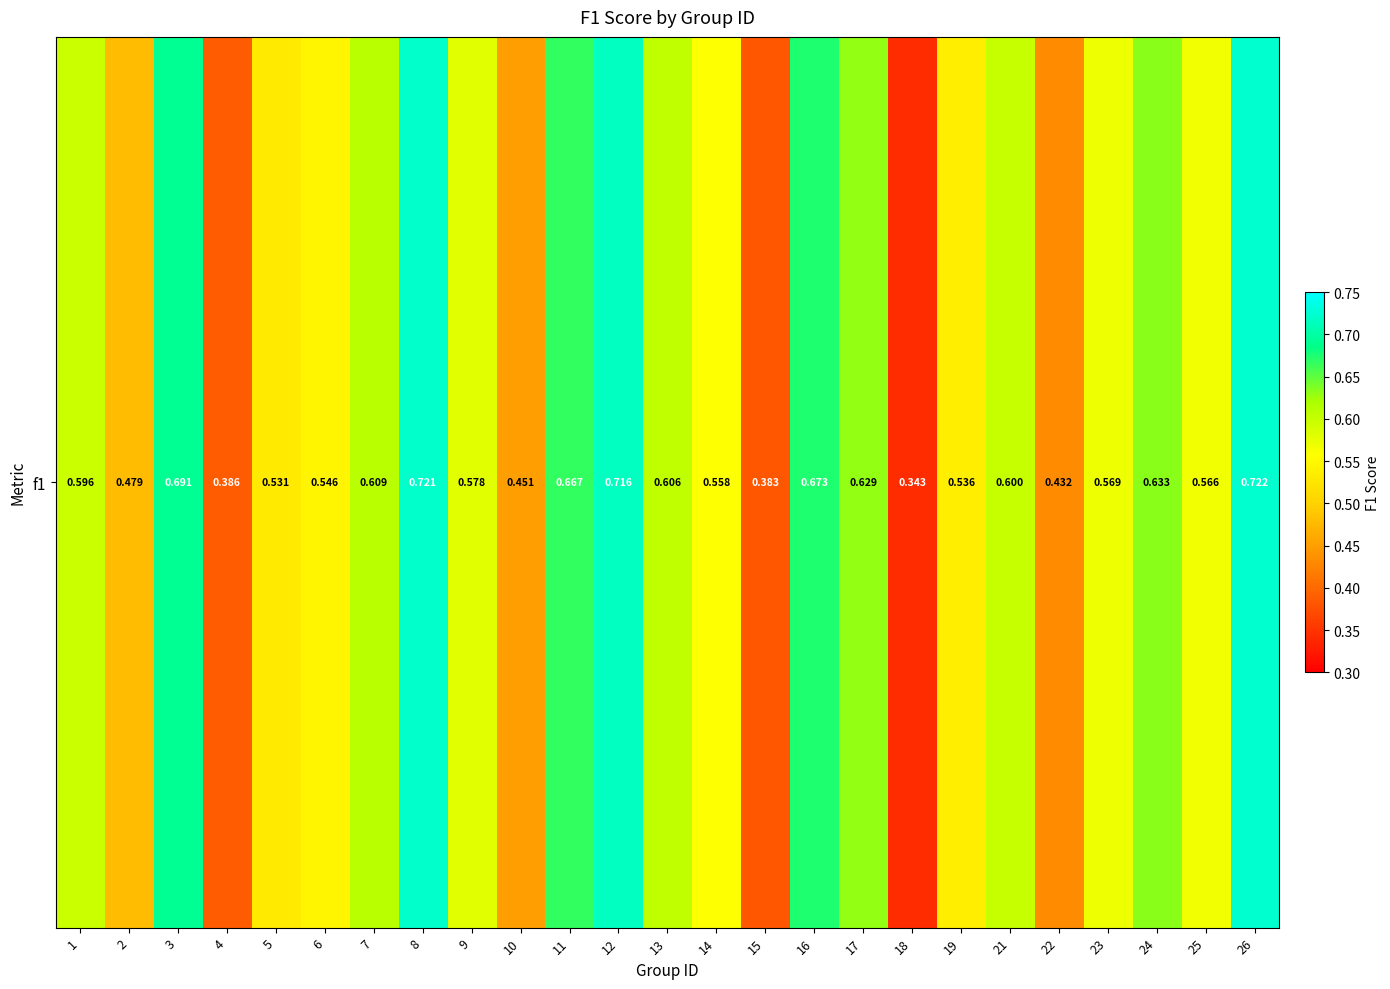

What is the change in value from 10 to 12?

+0.3